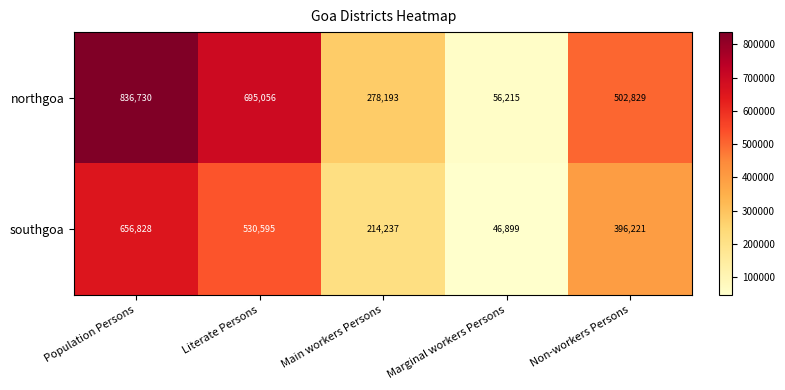

Count the number of categories in the chart.

5